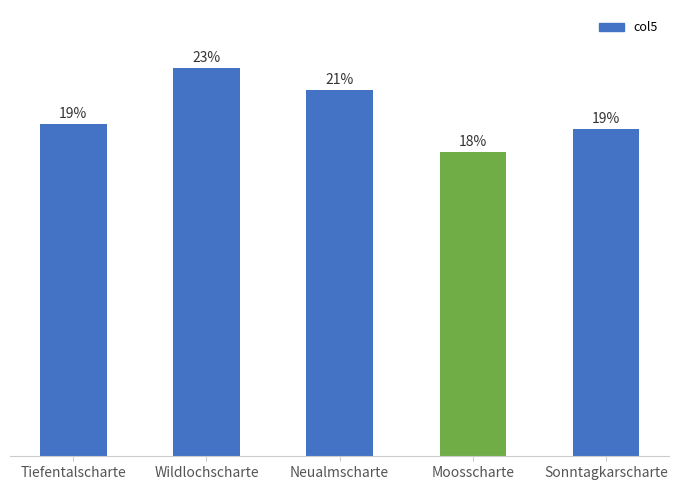

Which label corresponds to the largest value in the chart?

Wildlochscharte